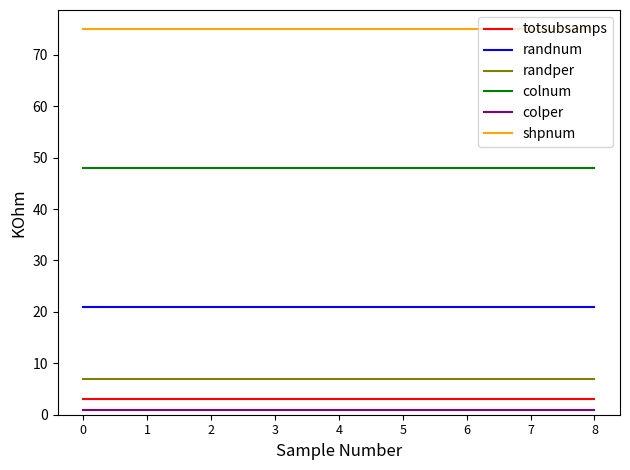

What are all the series names shown in the legend?

totsubsamps, randnum, randper, colnum, colper, shpnum